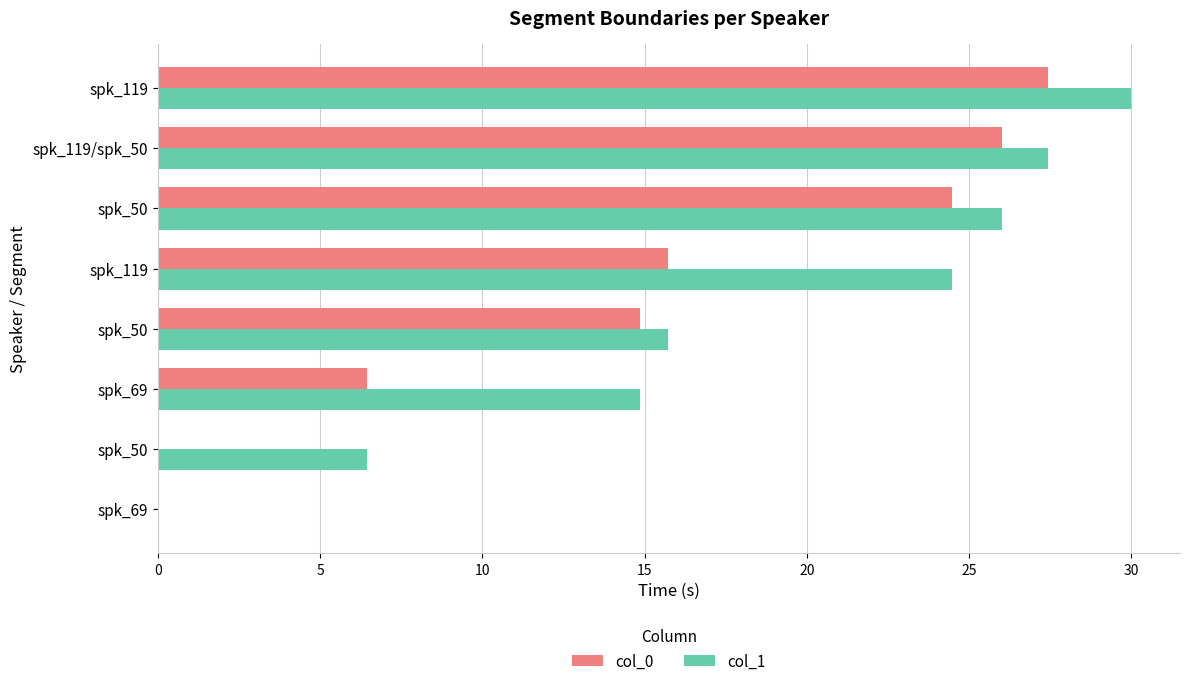

How many categories are shown in the chart?

8